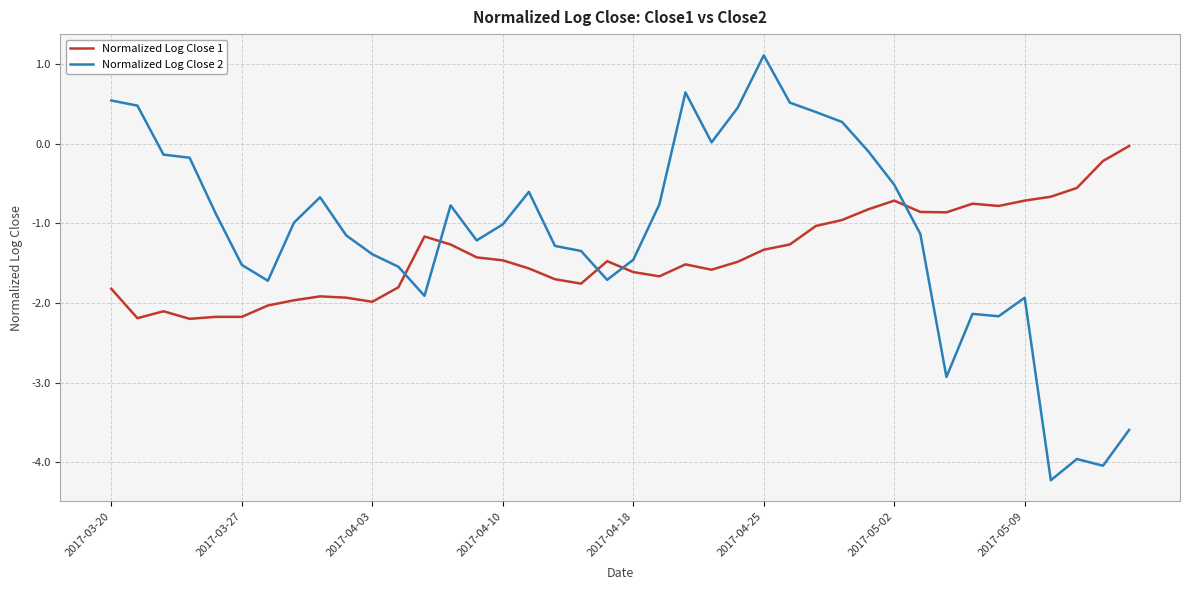

What are all the series names shown in the legend?

Normalized Log Close 1, Normalized Log Close 2